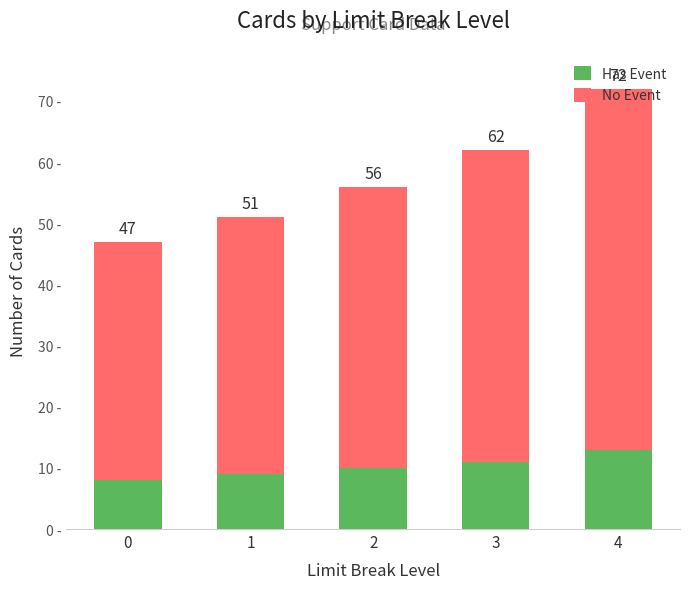

Are the bars grouped side by side (vs. stacked)?

No